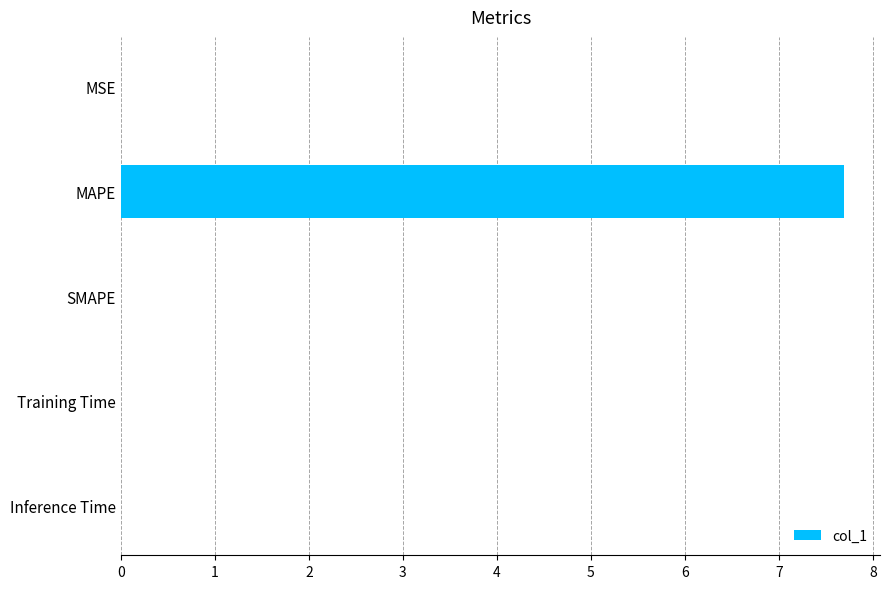

The value at MAPE is 11.7. True or false?

False